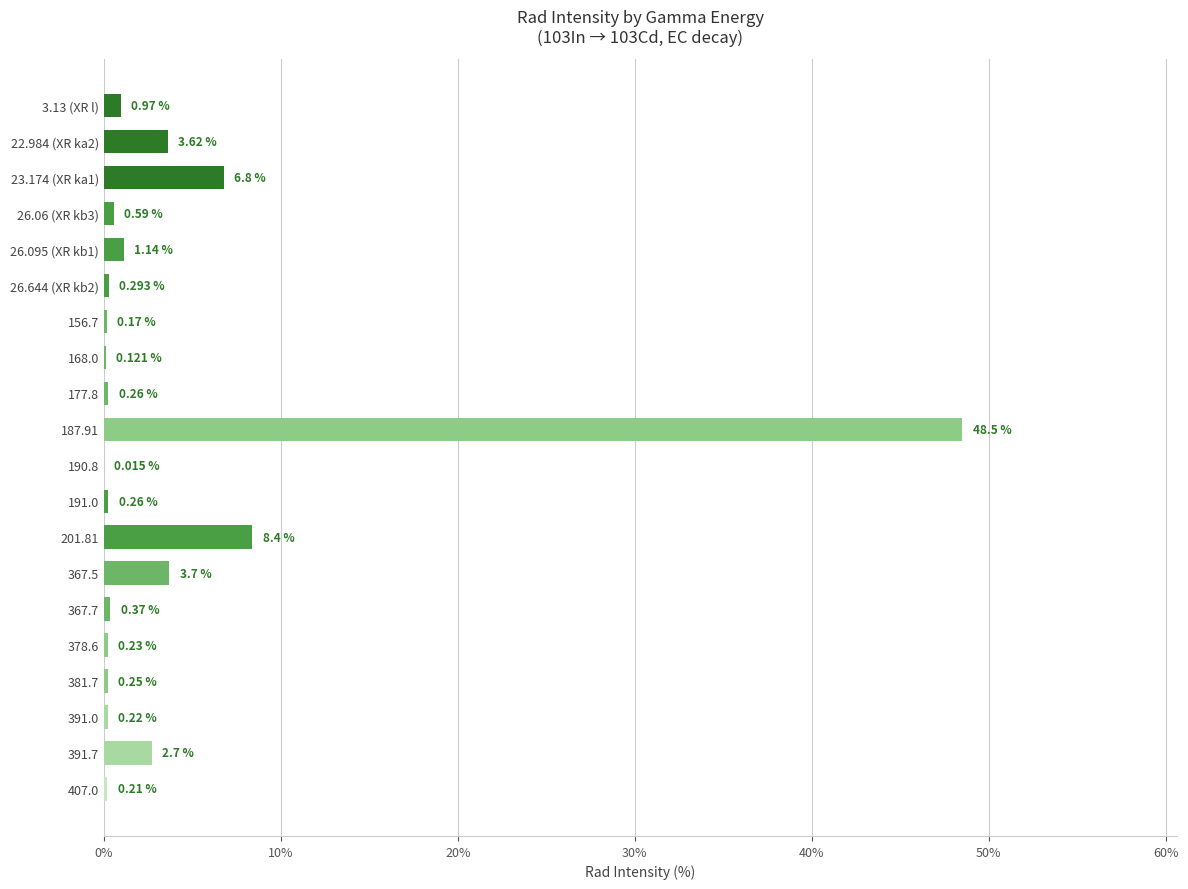

At which category does the chart reach its peak across all series?

187.91